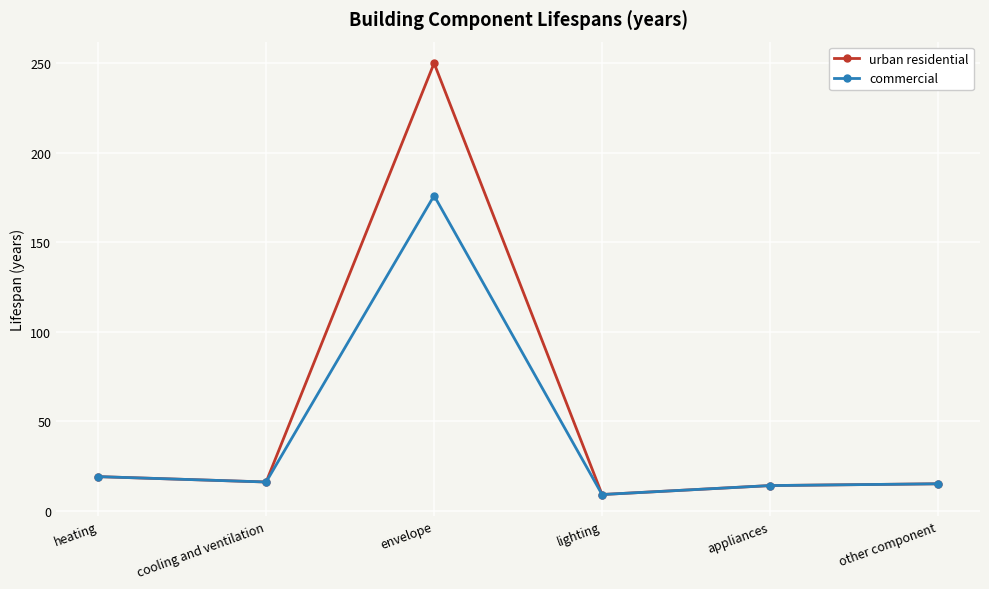

What is the difference between the second highest and minimum values in the urban residential series?

10